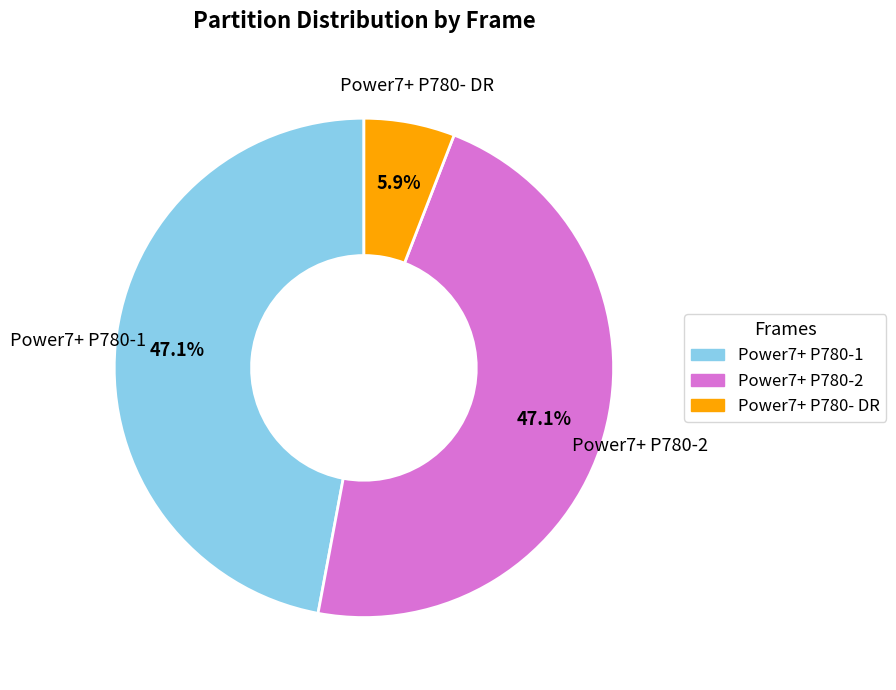

Which slice is the smallest?

Power7+ P780- DR